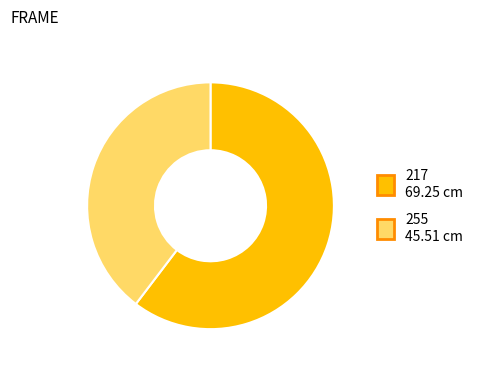

Rank the categories by value from highest to lowest.

217, 255